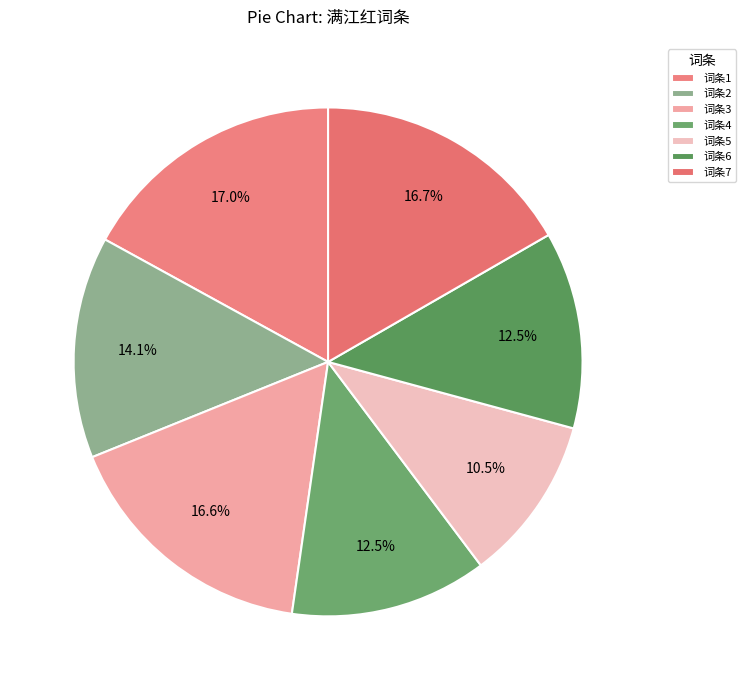

Count the number of slices in the pie.

7